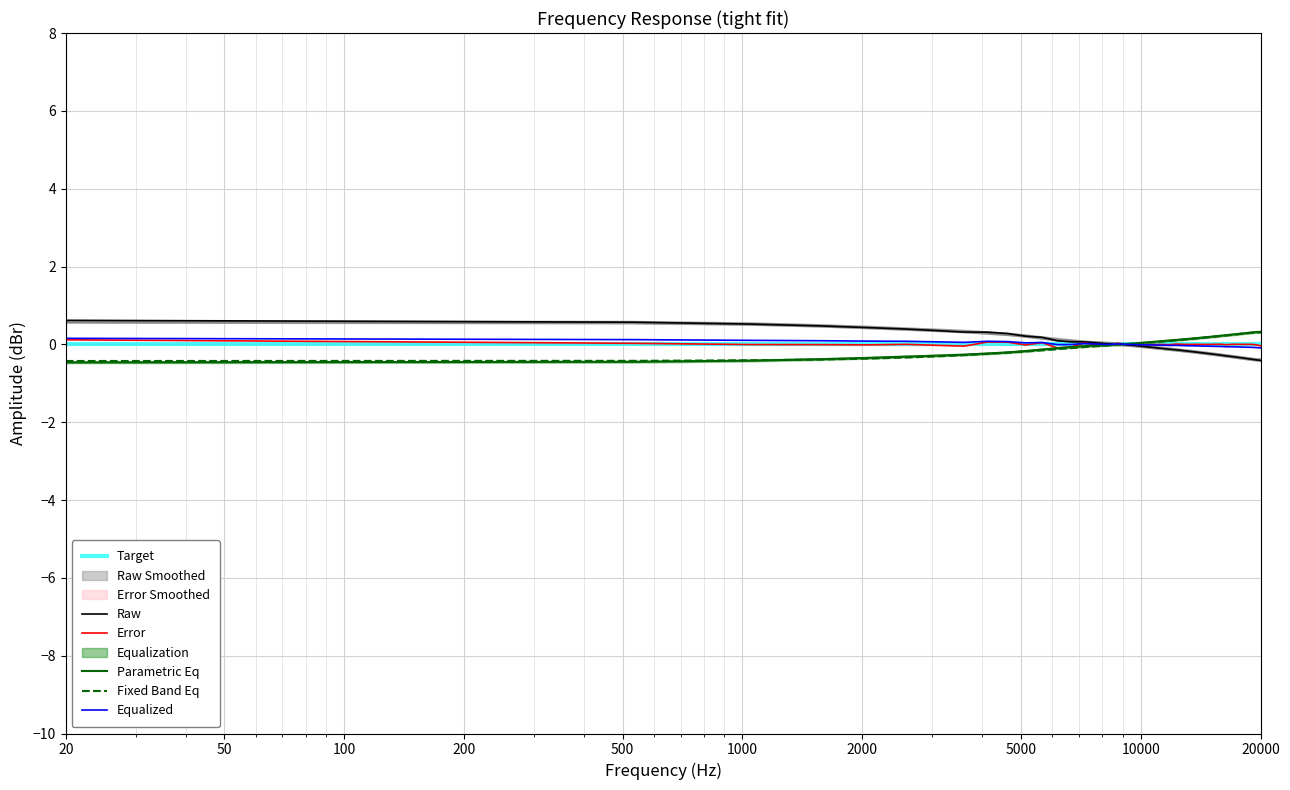

Is this an area chart (filled region under the line)?

No